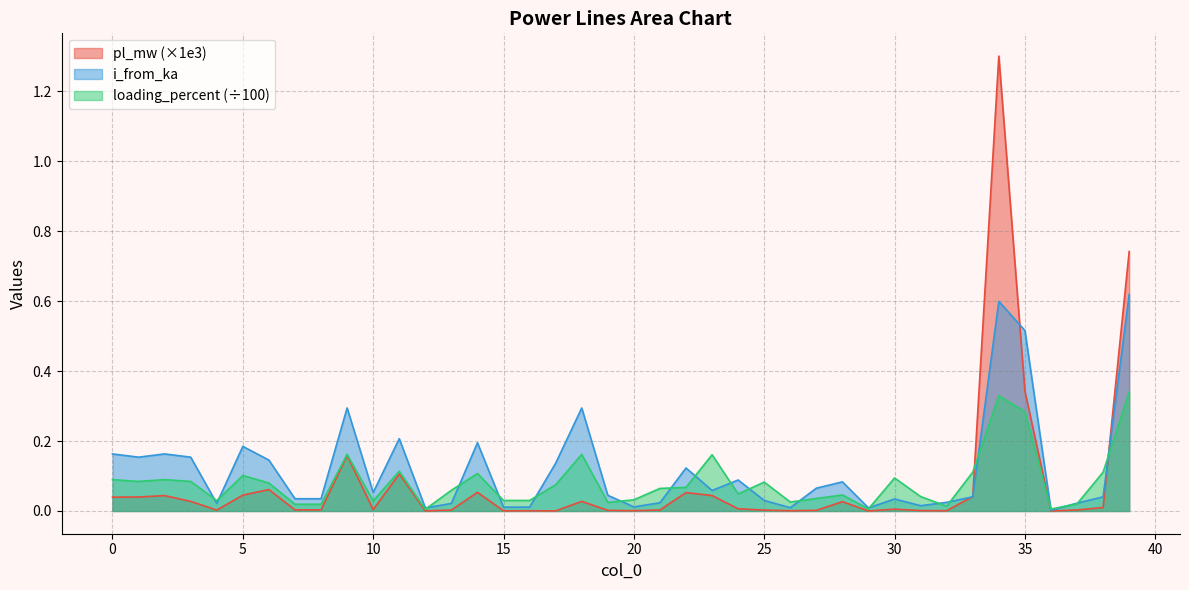

How many lines are shown in the chart?

3